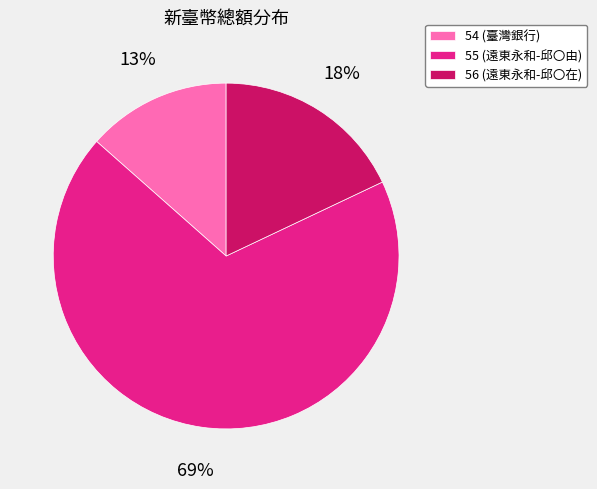

Is there a majority slice in this chart?

Yes